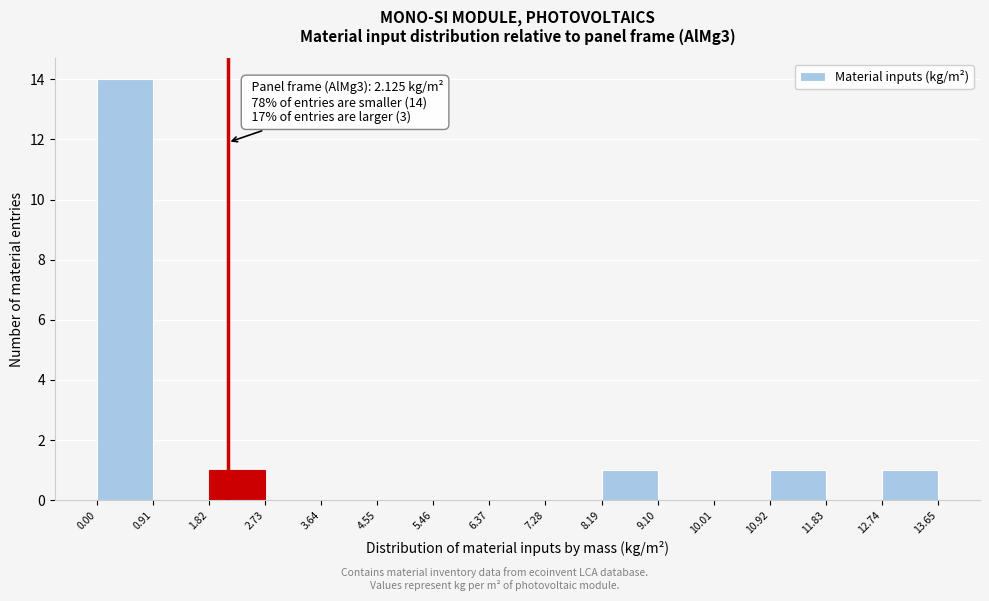

Which range on the x-axis has the tallest bar?

0.00 to 0.91